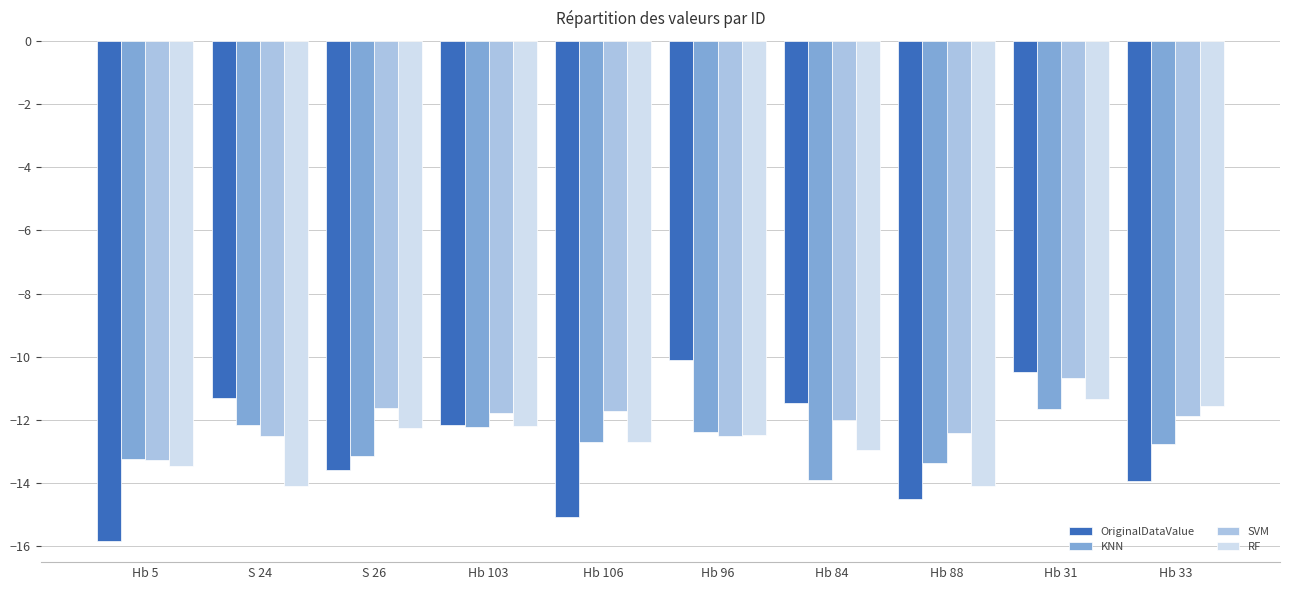

What is the difference between the highest and lowest values at Hb 88?

2.1